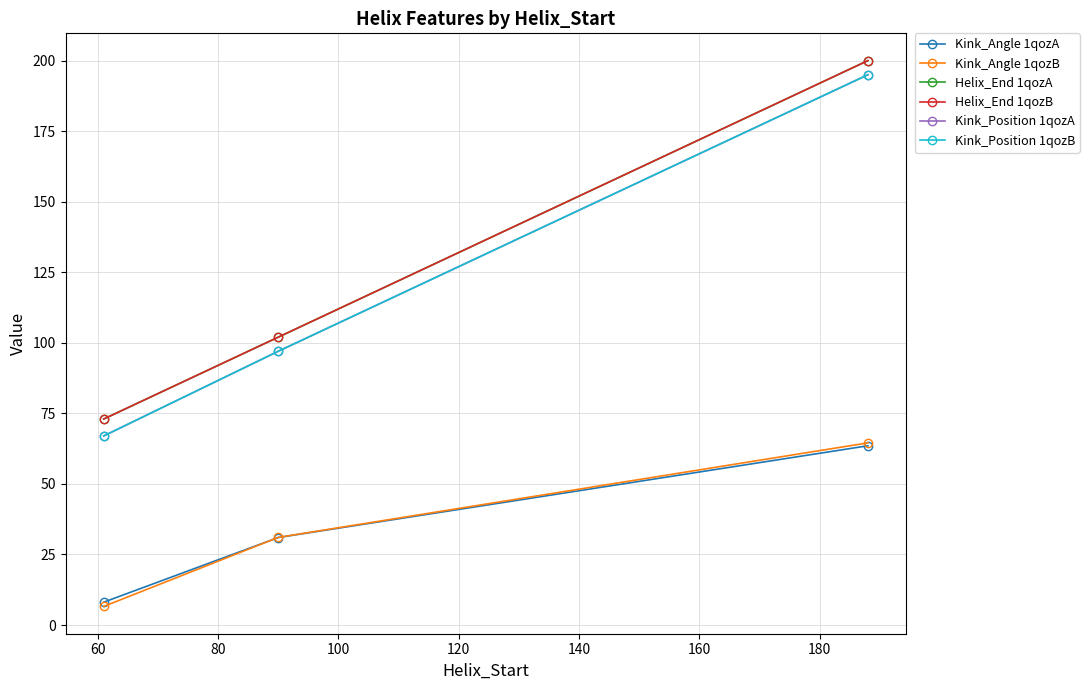

How many lines are shown in the chart?

6